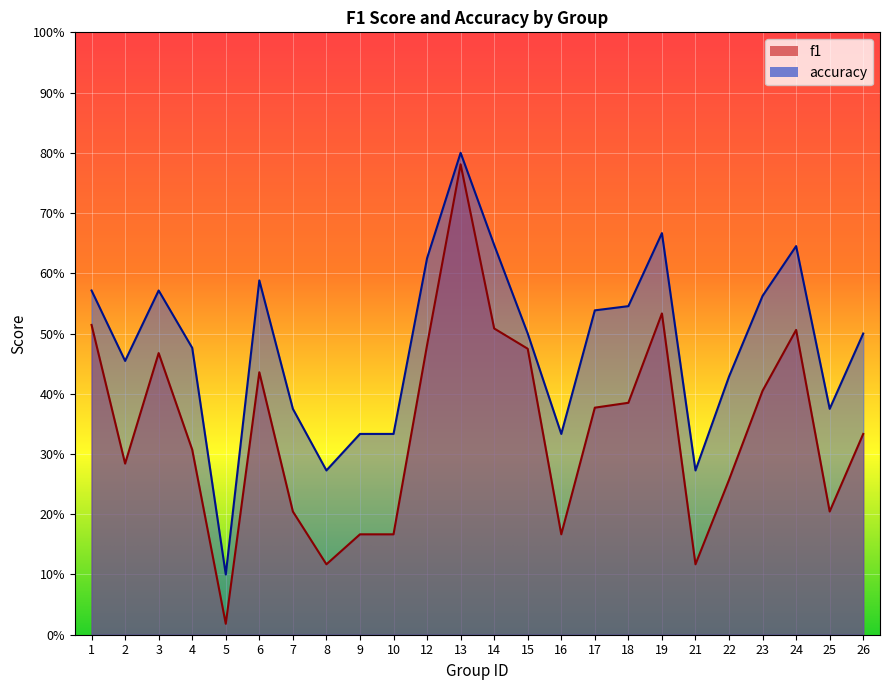

Between 6 and 16, which series saw the biggest shift?

f1